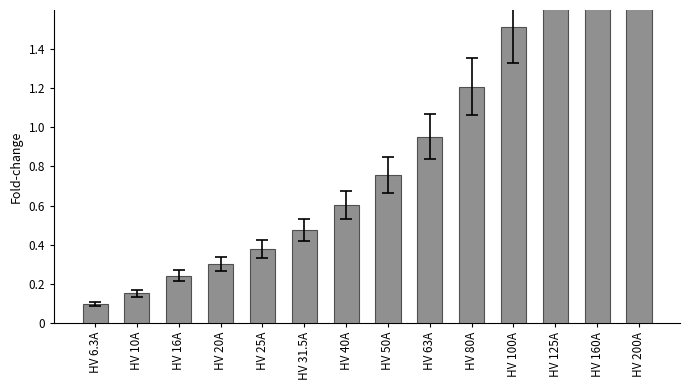

What is the difference between the values at HV 40A and HV 160A?

1.8